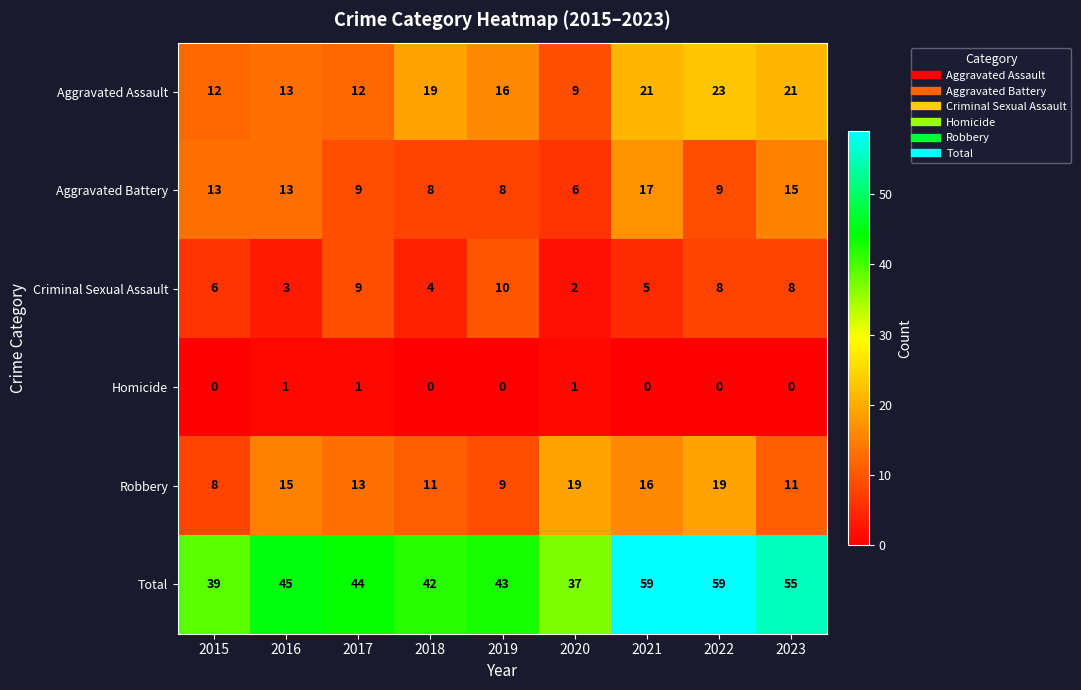

What is the maximum value for Criminal Sexual Assault?

10